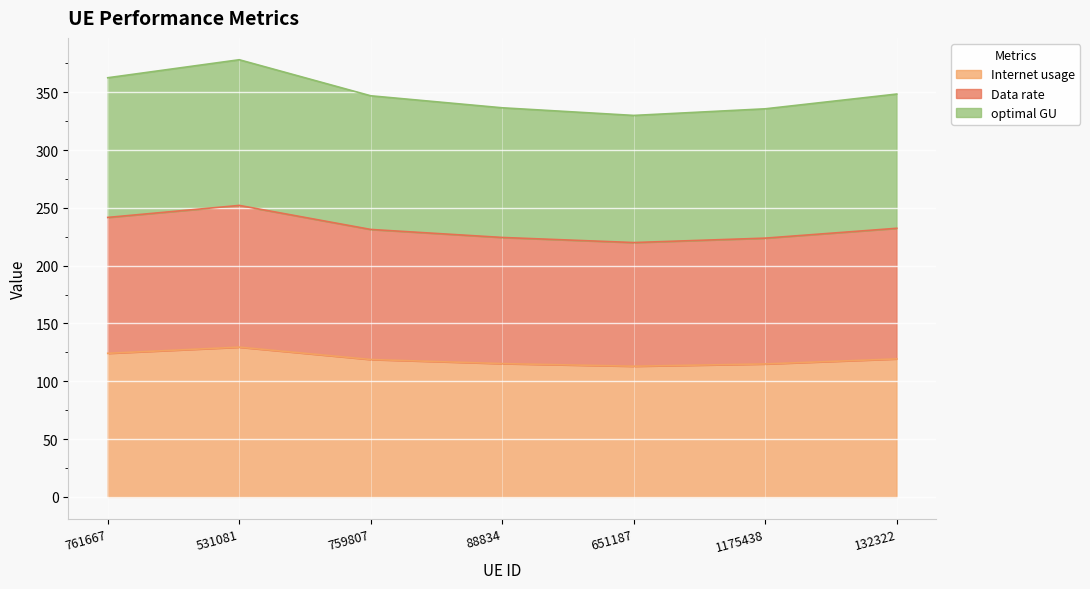

What is the total value across all series at 761667?

362.5